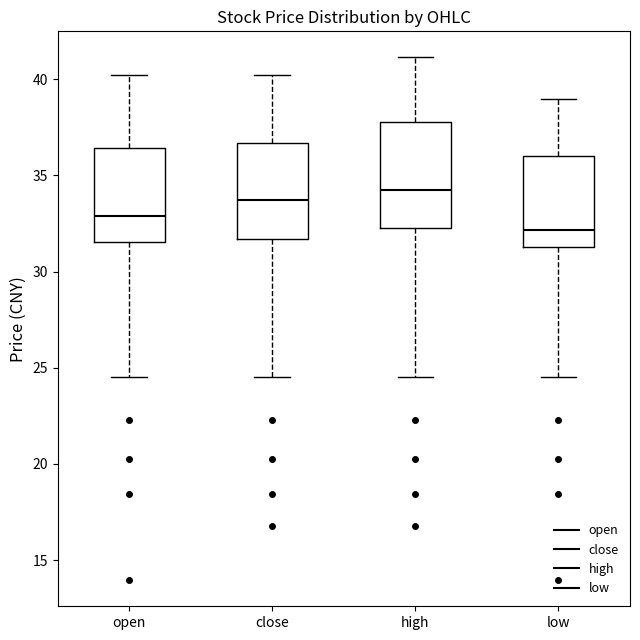

Reading left to right, read every box against the y-axis: the position of its median line, the range the box covers, and the ends of its whiskers. The values are not printed on the chart, so give them approximately, as read against the axis.

open: median 33.0, box 31.5 to 36.5, whiskers 24.5 to 40.0
close: median 33.5, box 31.5 to 36.5, whiskers 24.5 to 40.0
high: median 34.5, box 32.5 to 38.0, whiskers 24.5 to 41.0
low: median 32.0, box 31.5 to 36.0, whiskers 24.5 to 39.0